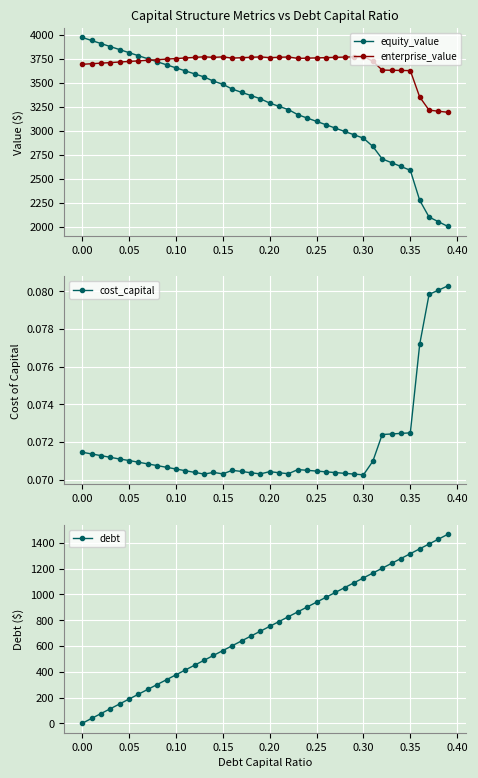

How many data points does each series have?

40